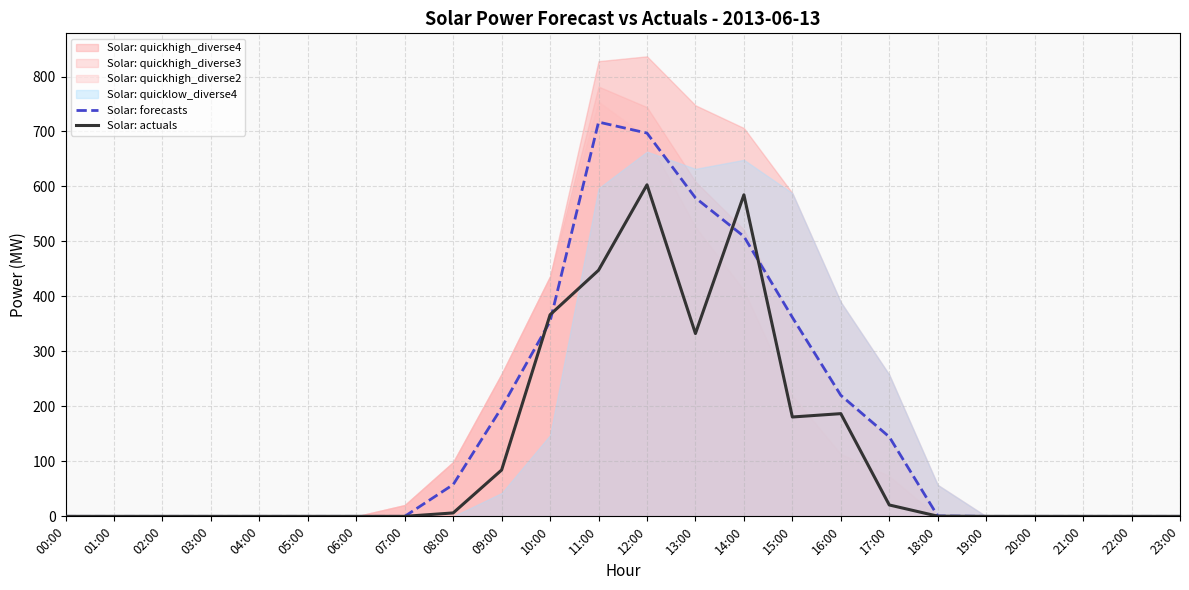

Reading right to left, extract all data points from this chart.

Solar: forecasts: 23:00=0.0	22:00=0.0	21:00=0.0	20:00=0.0	19:00=0.0	18:00=0.7	17:00=144.6	16:00=220.2	15:00=361.9	14:00=509.1	13:00=579.3	12:00=697.1	11:00=717.1	10:00=354.6	09:00=197.6	08:00=57.7	07:00=0.0	06:00=0.0	05:00=0.0	04:00=0.0	03:00=0.0	02:00=0.0	01:00=0.0	00:00=0.0
Solar: actuals: 23:00=0.0	22:00=0.0	21:00=0.0	20:00=0.0	19:00=0.0	18:00=0.3	17:00=20.7	16:00=186.8	15:00=180.7	14:00=584.8	13:00=332.5	12:00=603.0	11:00=447.6	10:00=366.6	09:00=84.3	08:00=6.2	07:00=0.0	06:00=0.0	05:00=0.0	04:00=0.0	03:00=0.0	02:00=0.0	01:00=0.0	00:00=0.0